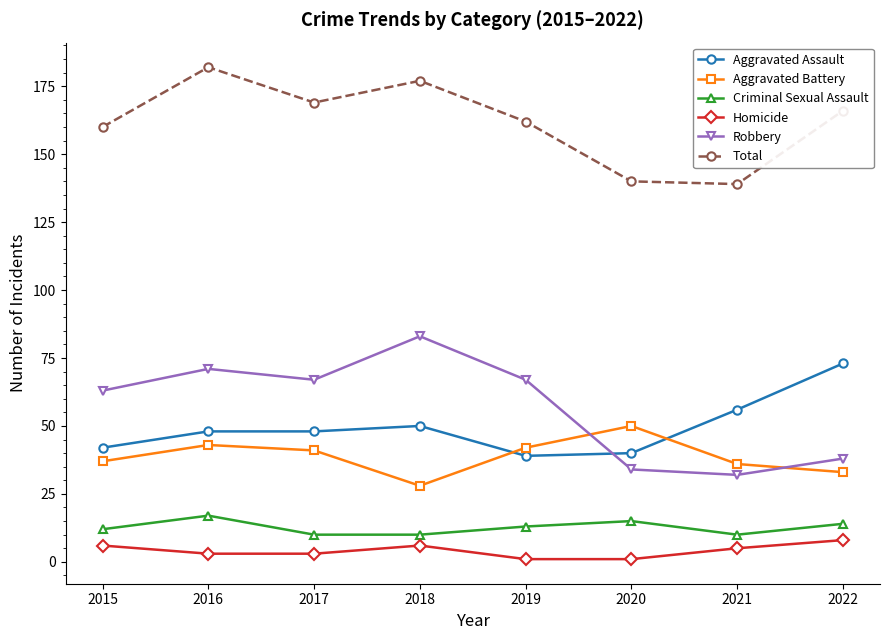

True or false: Robbery has more than 2 interior local peaks.

False